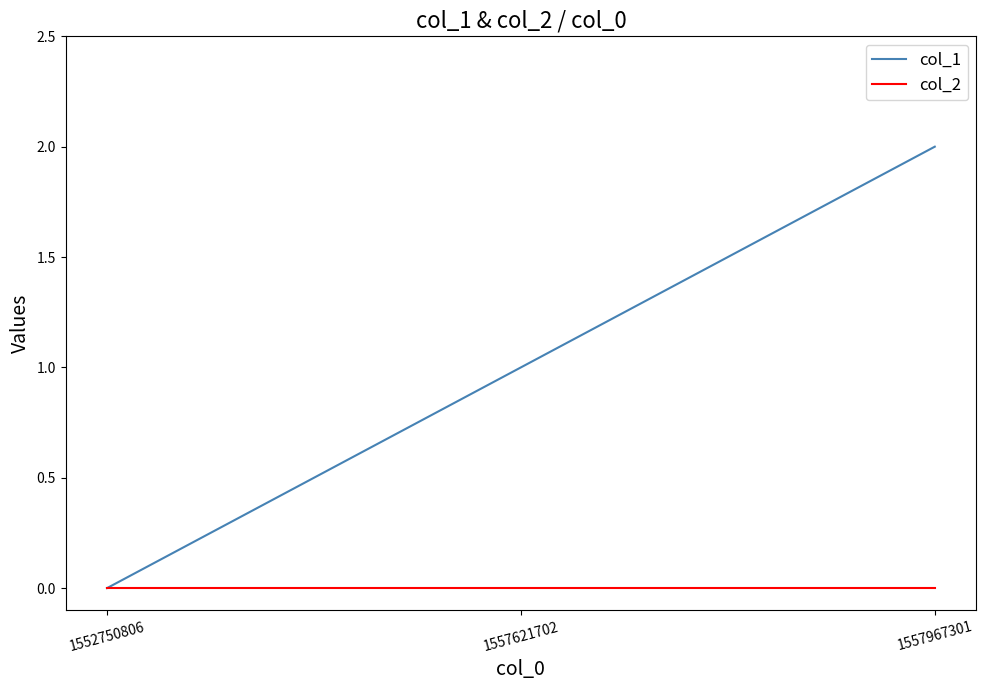

The value of col_1 at 1552750806 is 0. True or false?

True